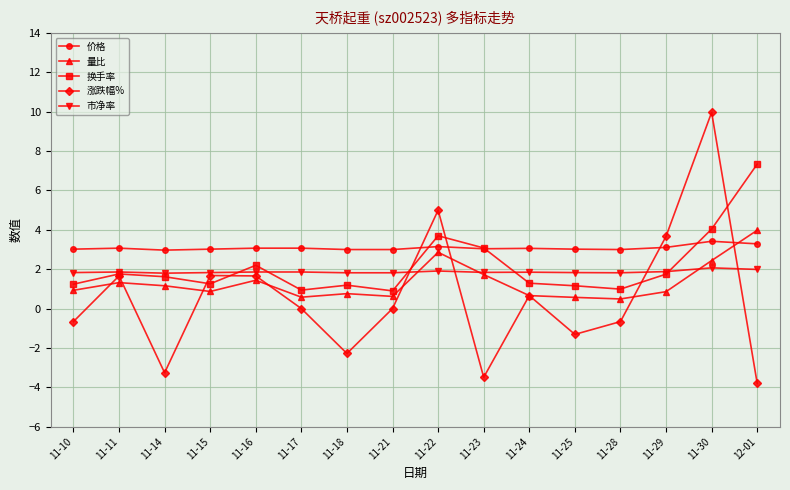

At which category is the sum across all series the highest?

11-30